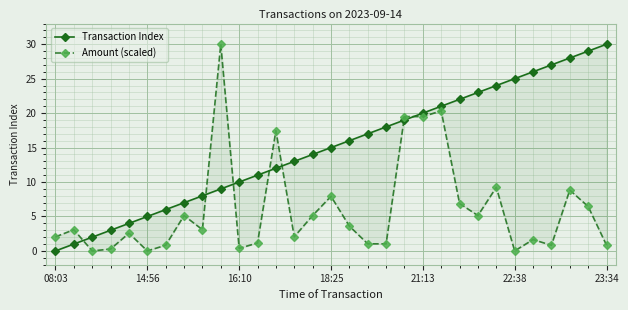

Which series ends up on top after the final intersection of Amount (scaled) and Transaction Index?

Transaction Index